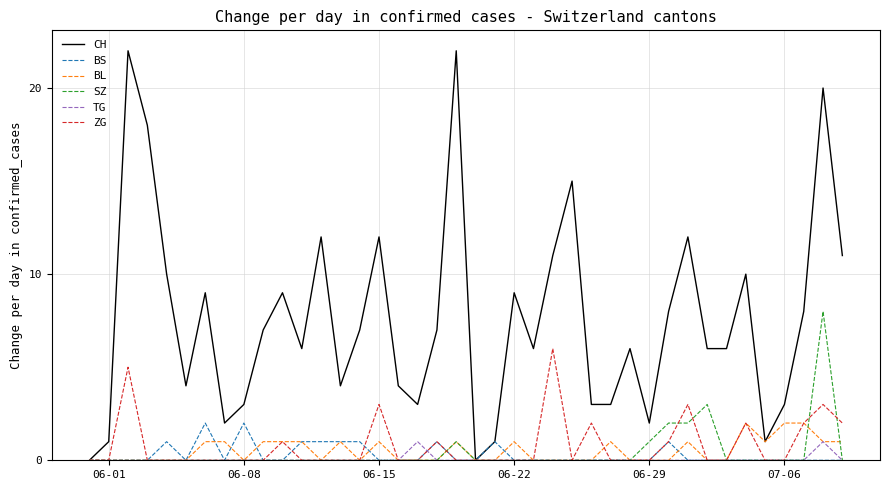

Which series has the largest range (max minus min)?

CH